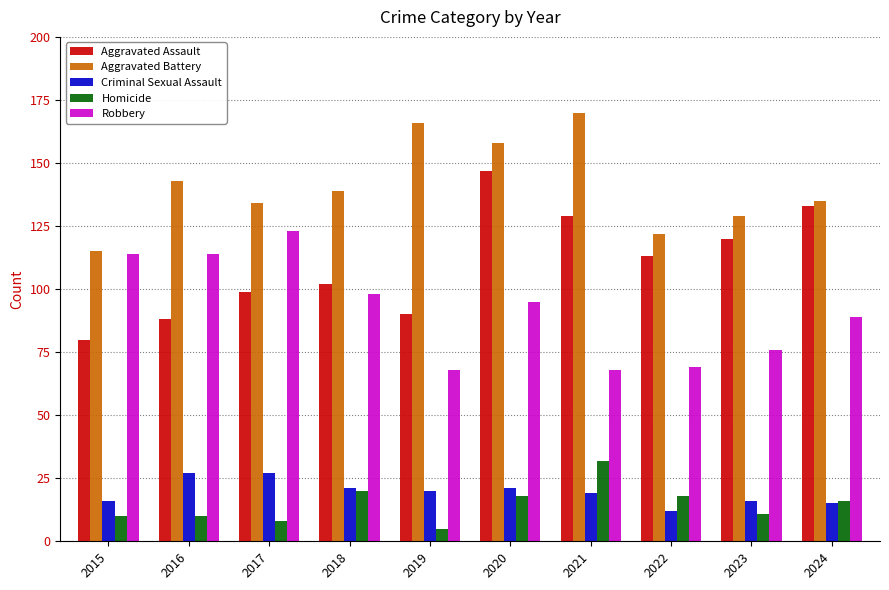

What is the value of the Criminal Sexual Assault bar at the 5th from the left?

20